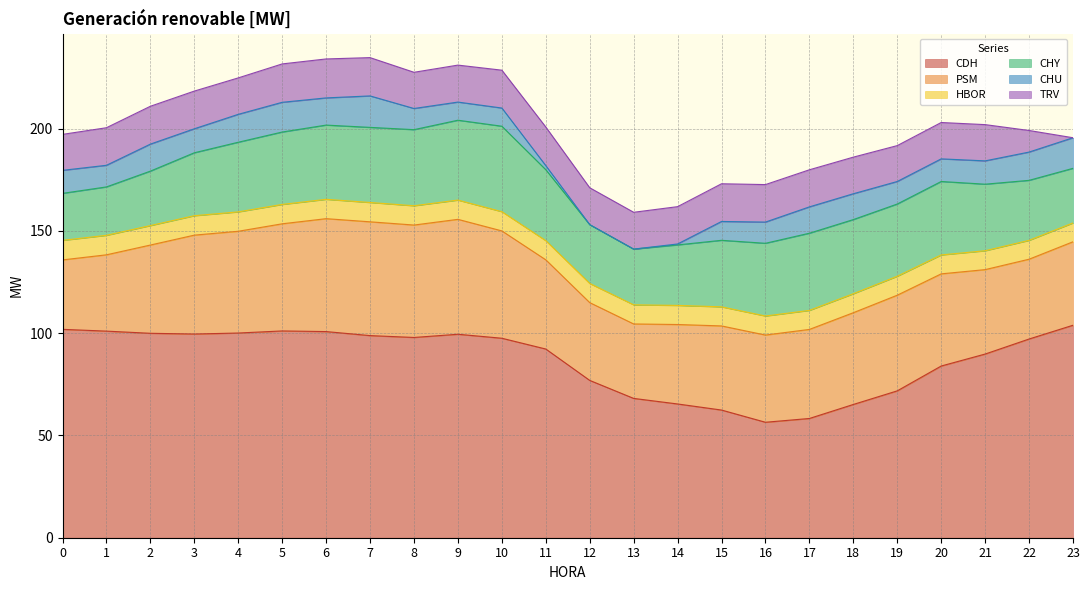

The value of TRV at 7 is 28.2. True or false?

False